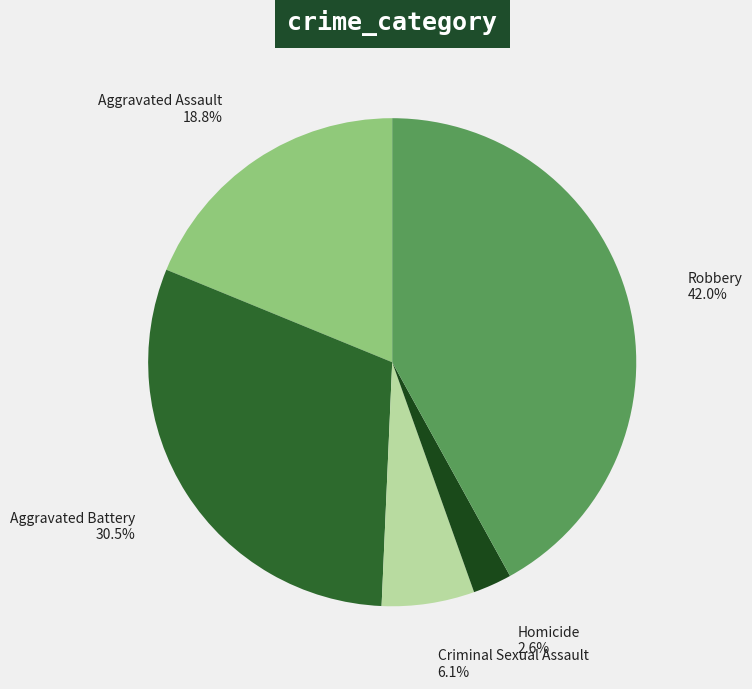

Which has a higher value, Criminal Sexual Assault or Aggravated Battery?

Aggravated Battery